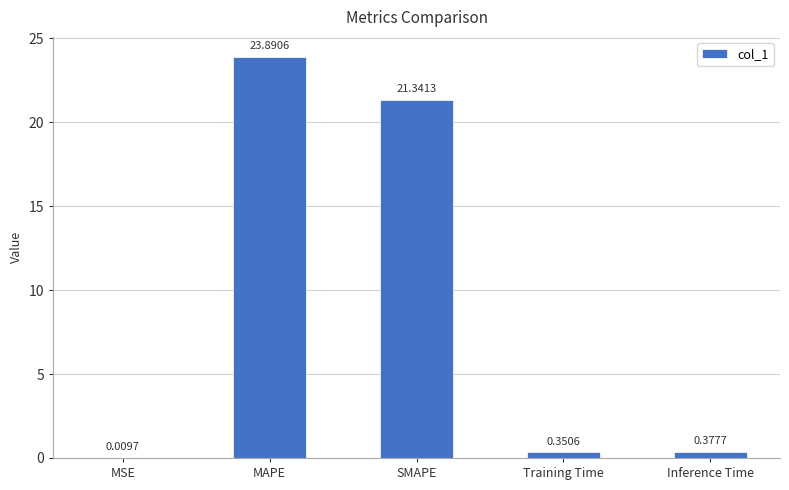

Which label corresponds to the largest value in the chart?

MAPE